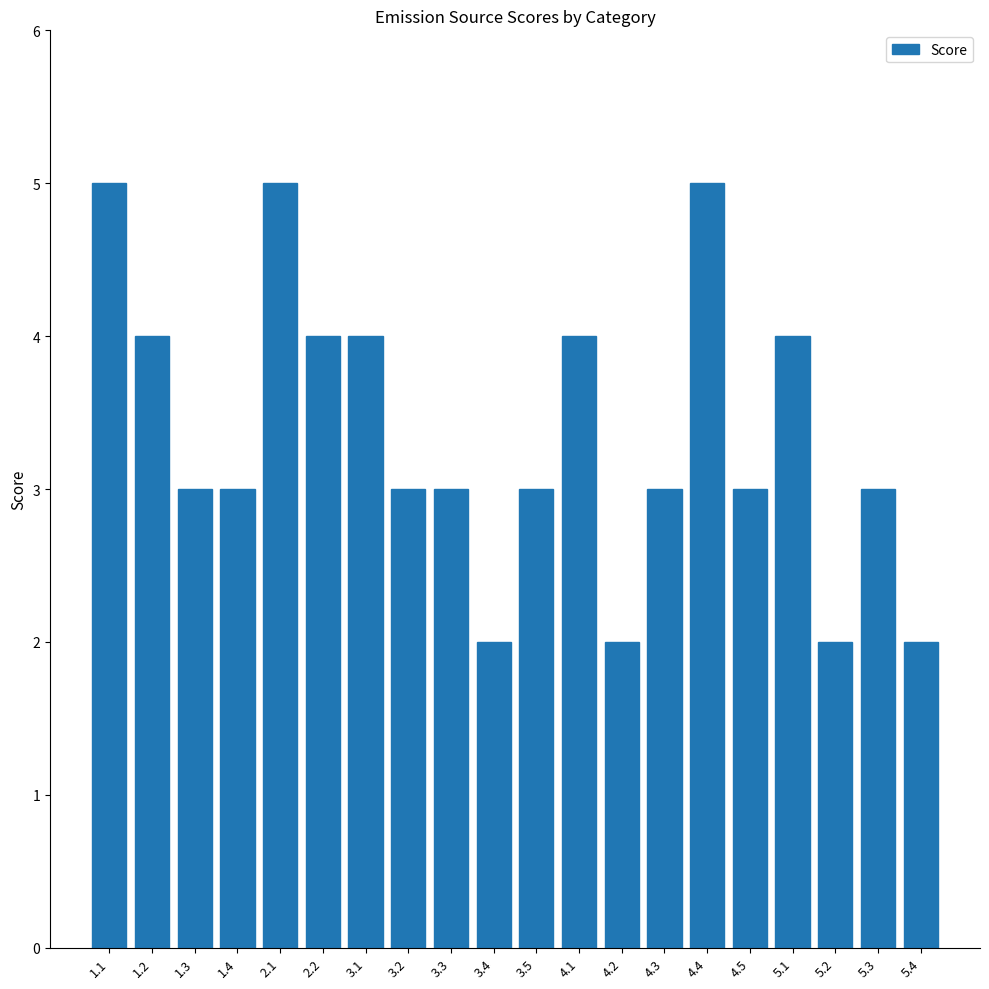

What is the greatest value displayed?

5